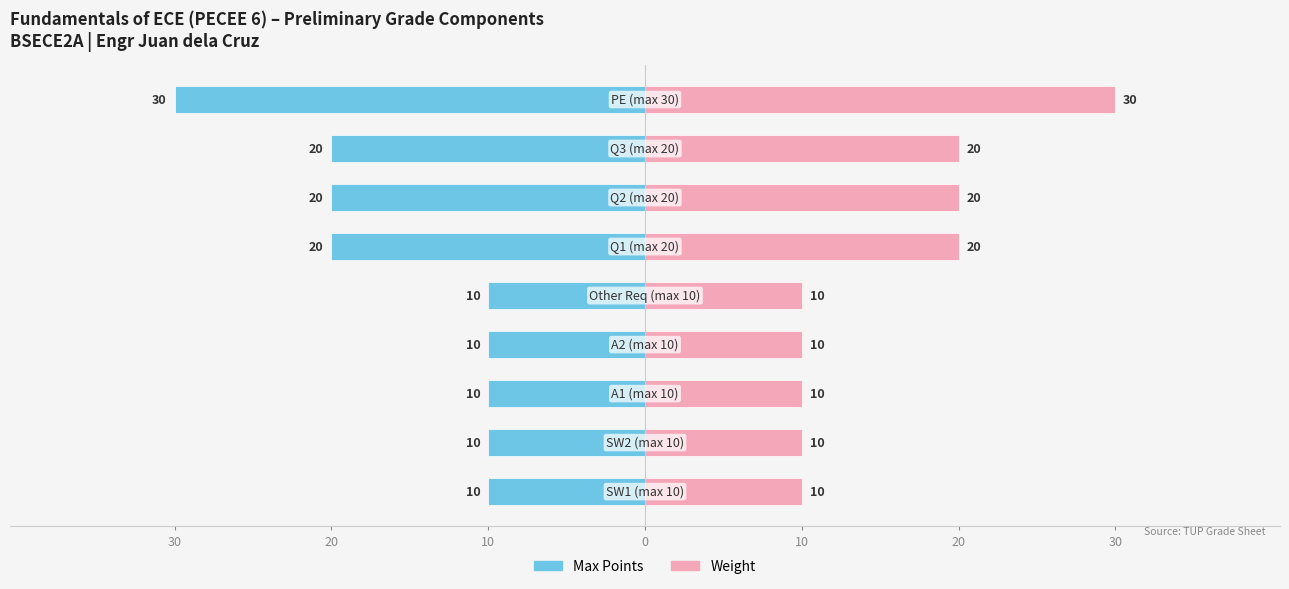

At 10, list the series in order from smallest to largest.

Max Points, Weight